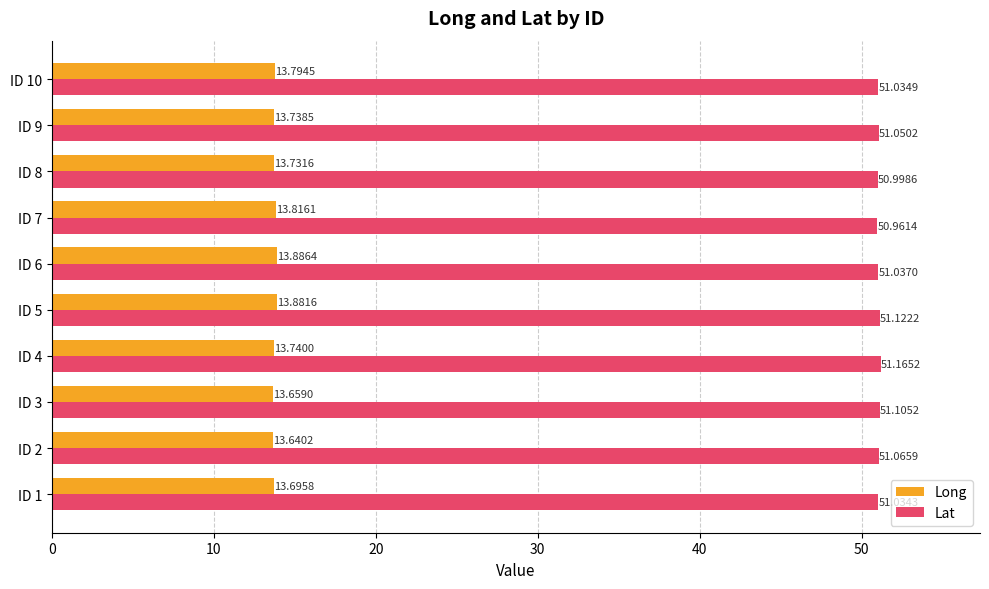

What is the maximum value for Lat?

51.2